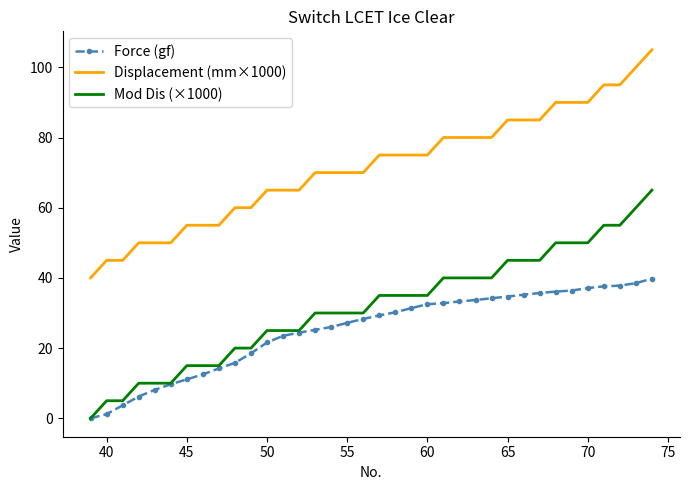

True or false: Displacement (mm×1000) and Force (gf) intersect in this chart.

False